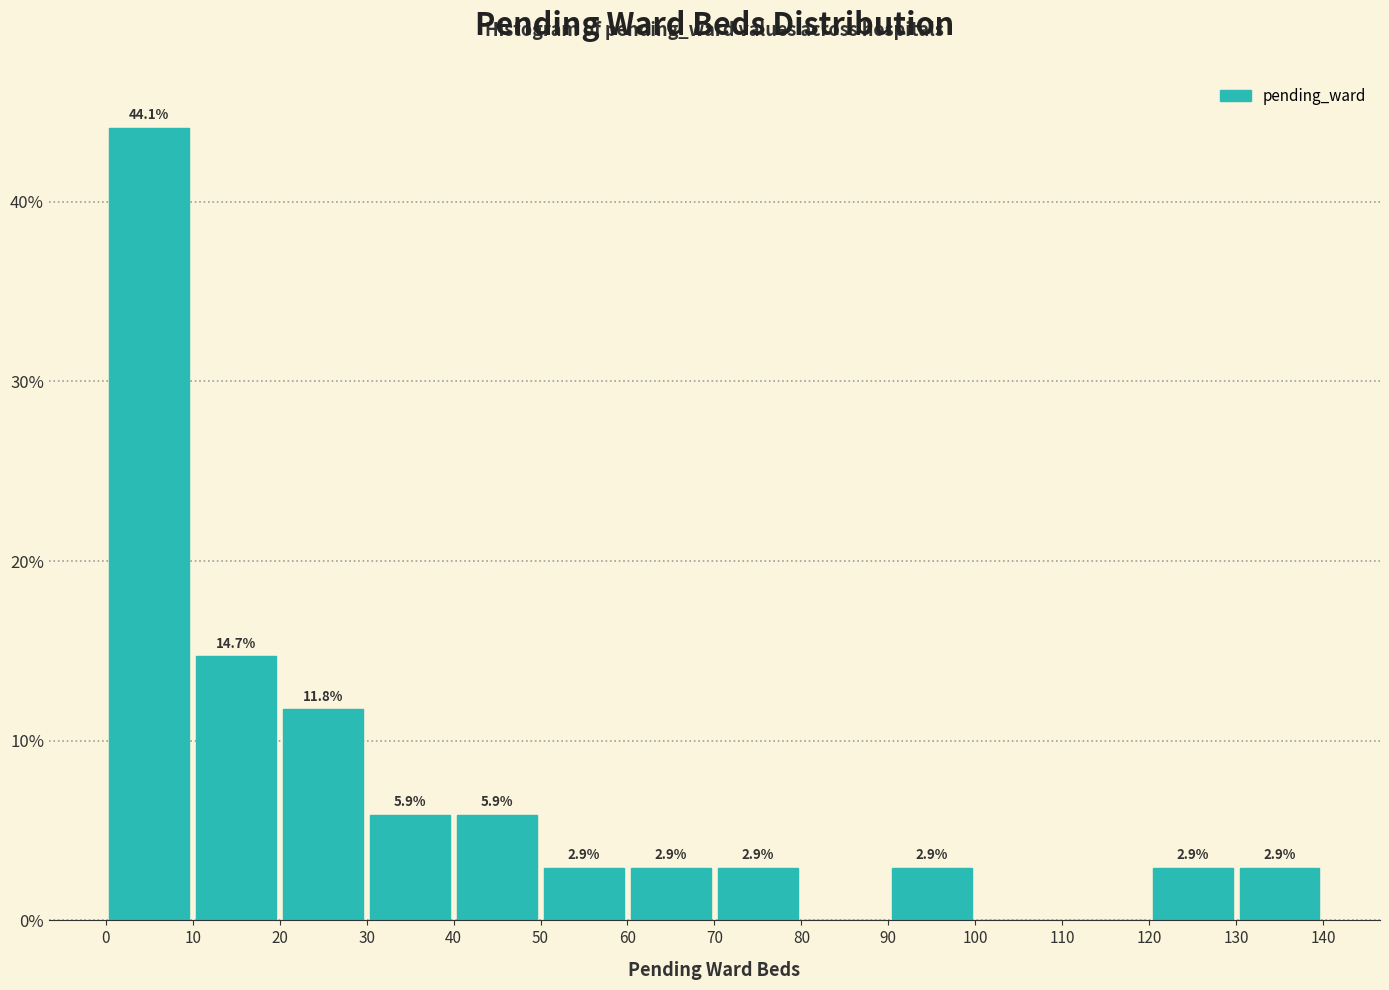

Over which range of the x-axis is the bar tallest?

0 to 10